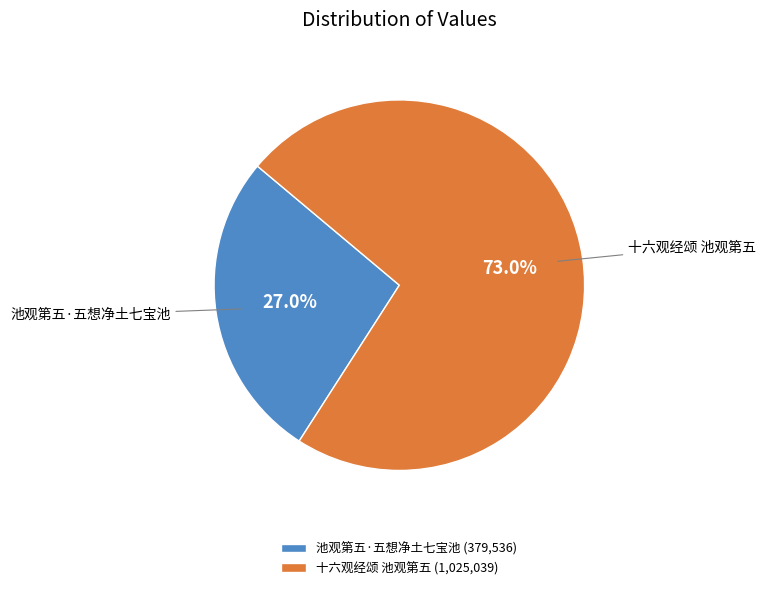

Which slice is the largest?

十六观经颂 池观第五